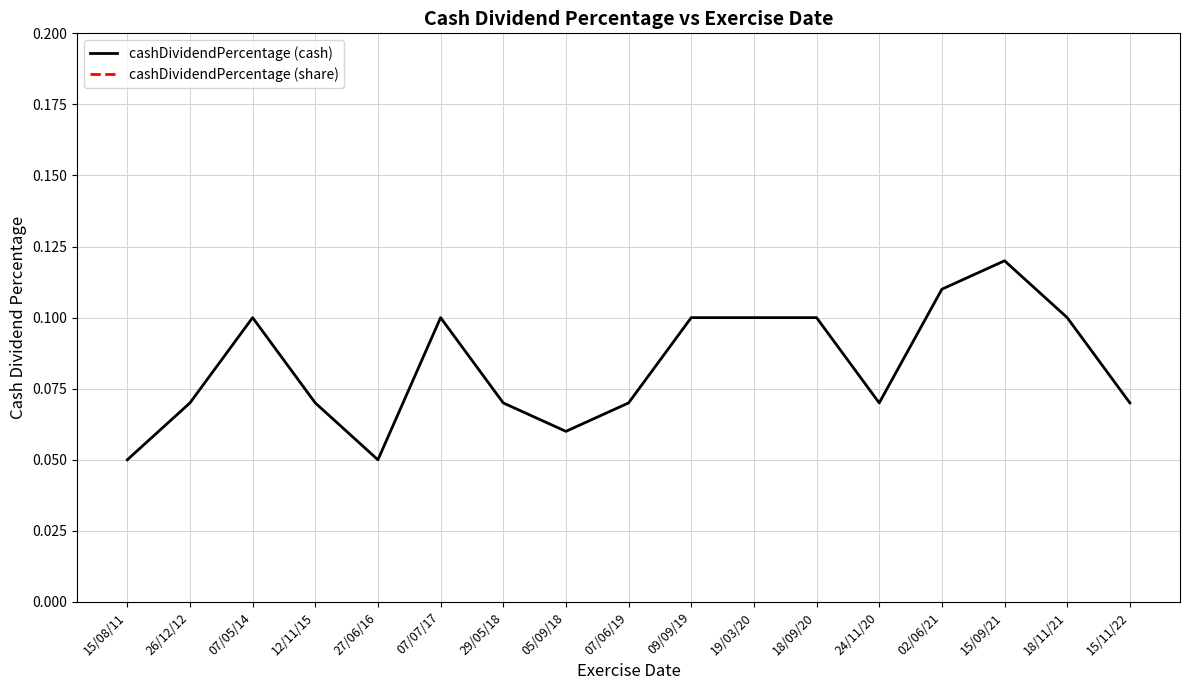

True or false: cashDividendPercentage (cash) has more than 0 interior local peaks.

True